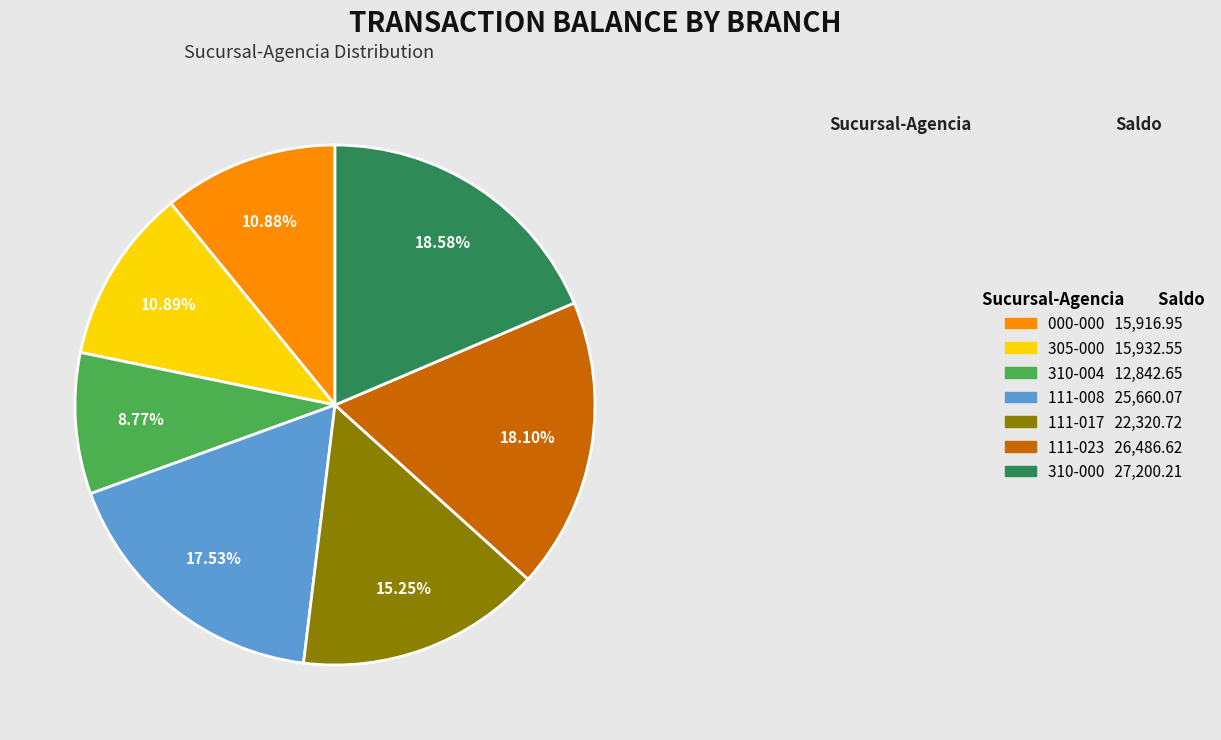

Is it true that 305-000 is 11% of the pie?

True